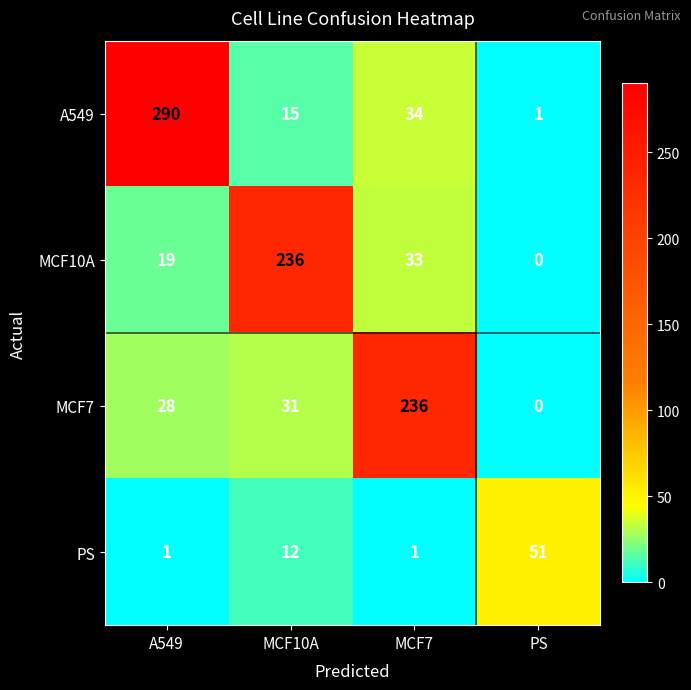

Where is A549 nearest to the value 145?

MCF7